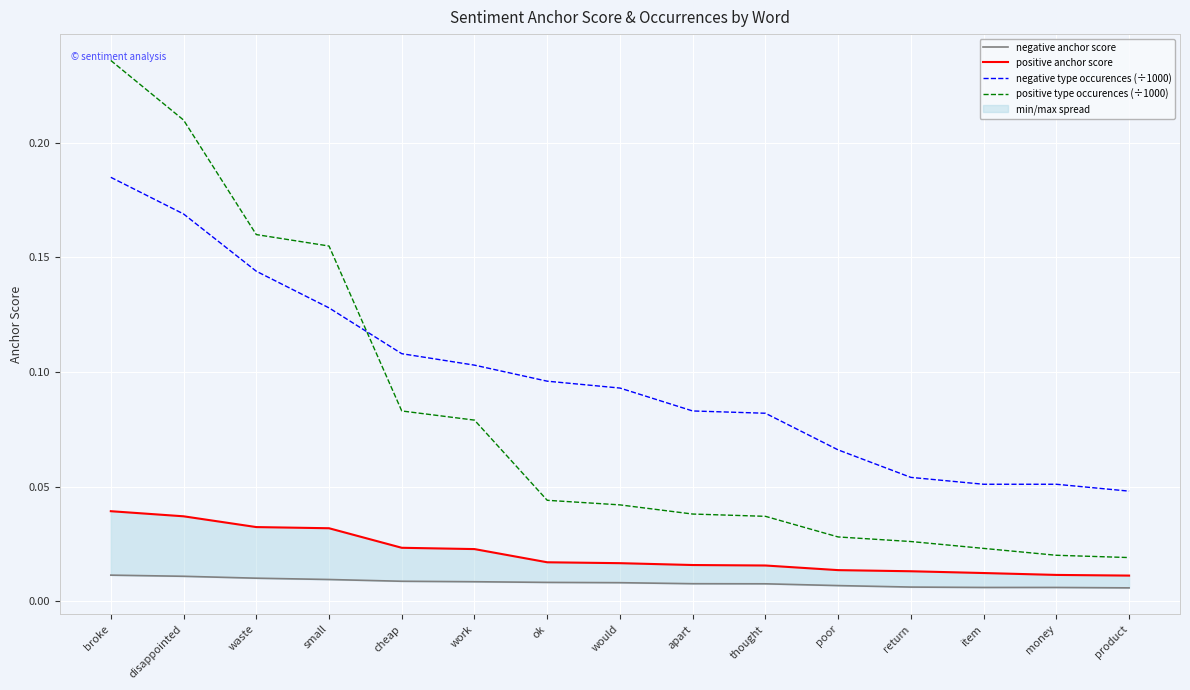

What is the label of the 12th point from the right?

small